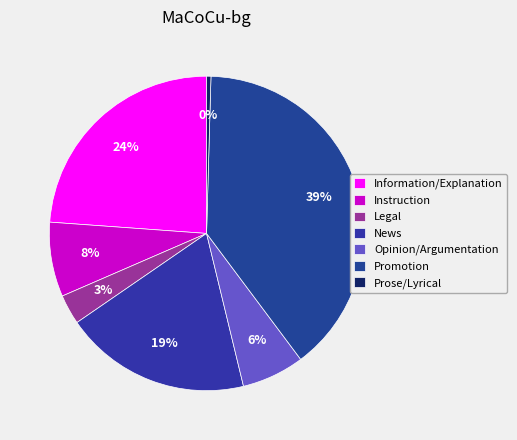

To the nearest percent, what is the average slice percentage?

14%